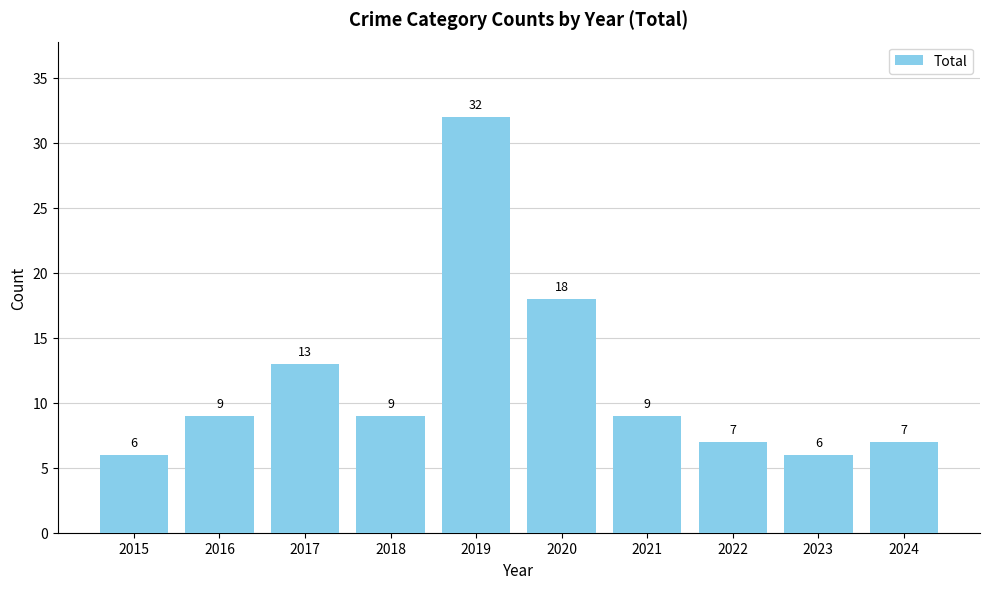

What is the average value?

12